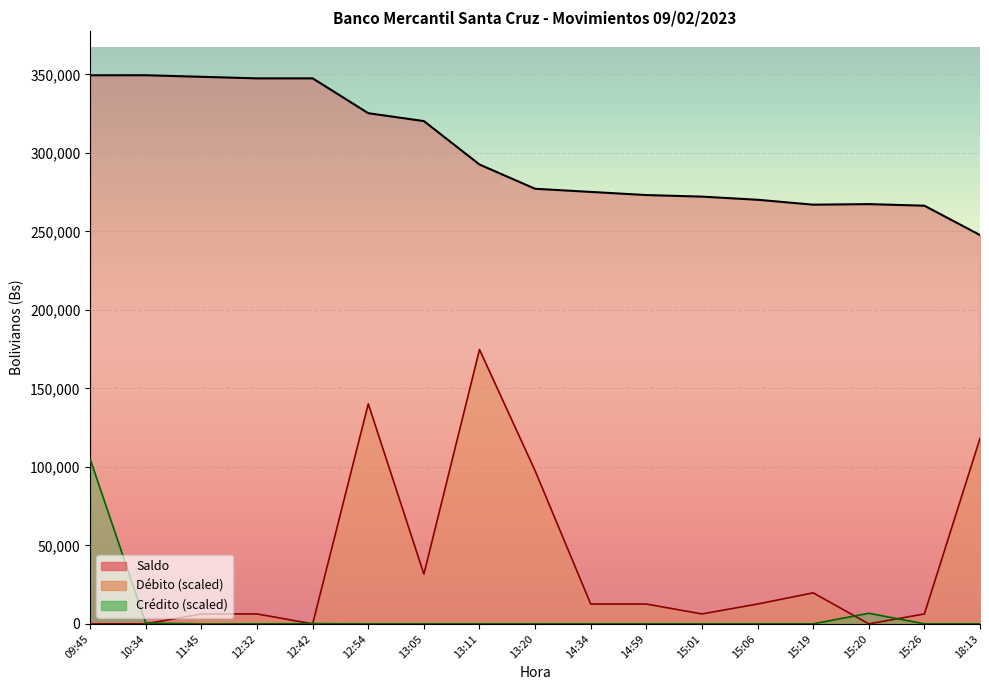

What is the average value of the Crédito series?

6601.1